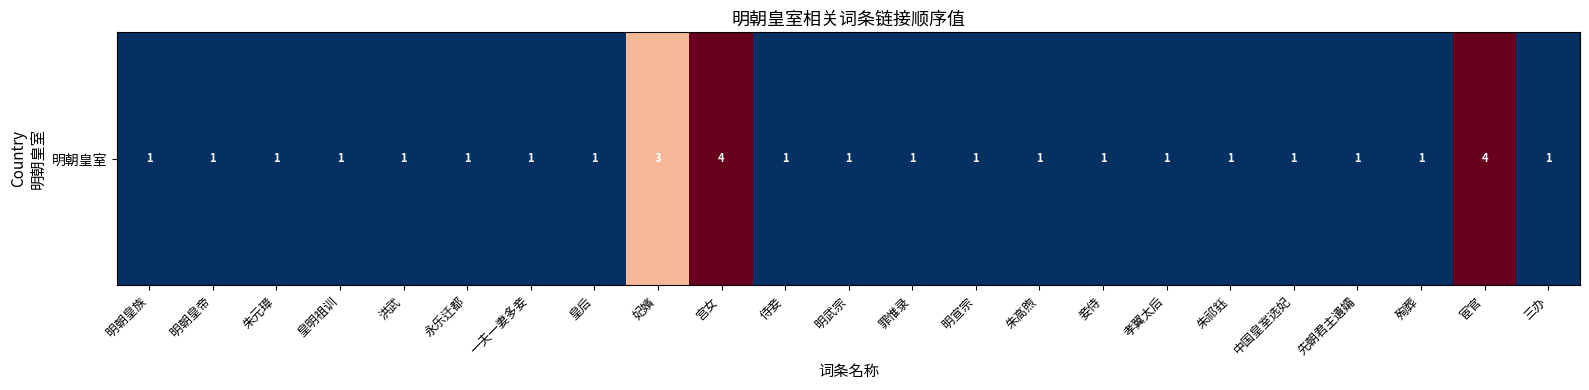

Count the number of values greater than 1.

3